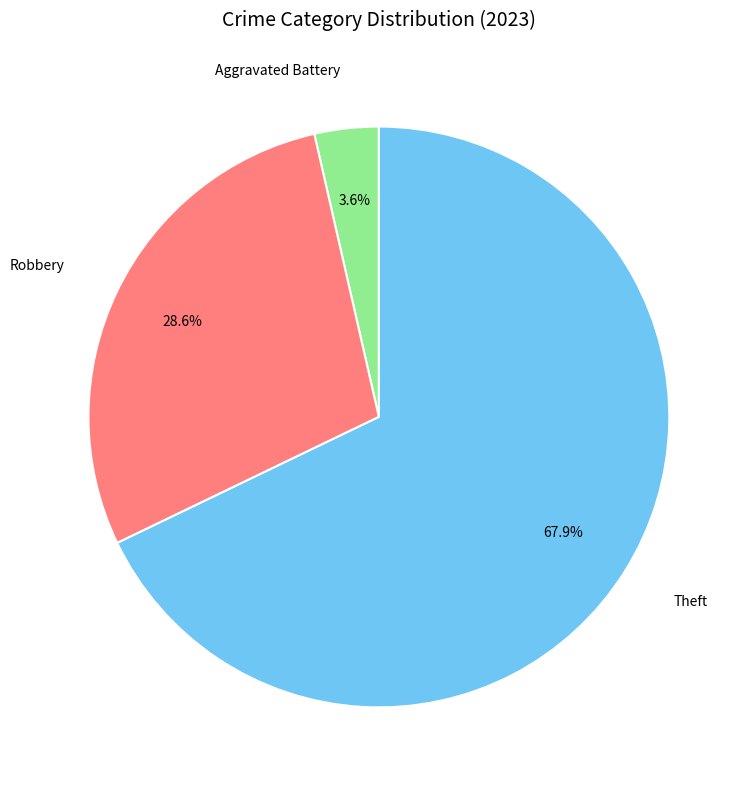

Is it true that Aggravated Battery is 12% of the pie?

False